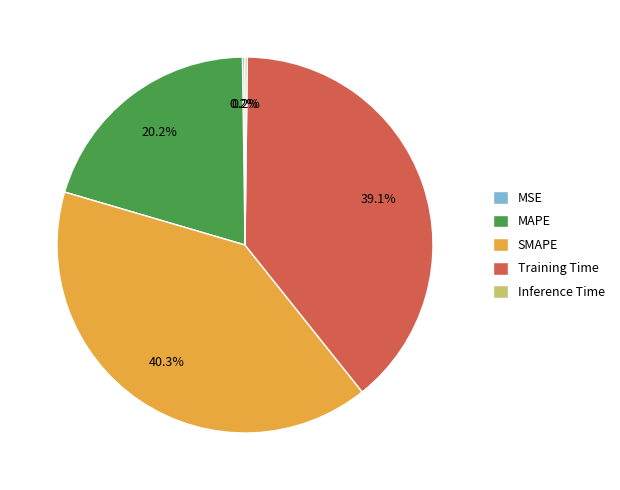

What is the largest slice in the pie chart?

SMAPE